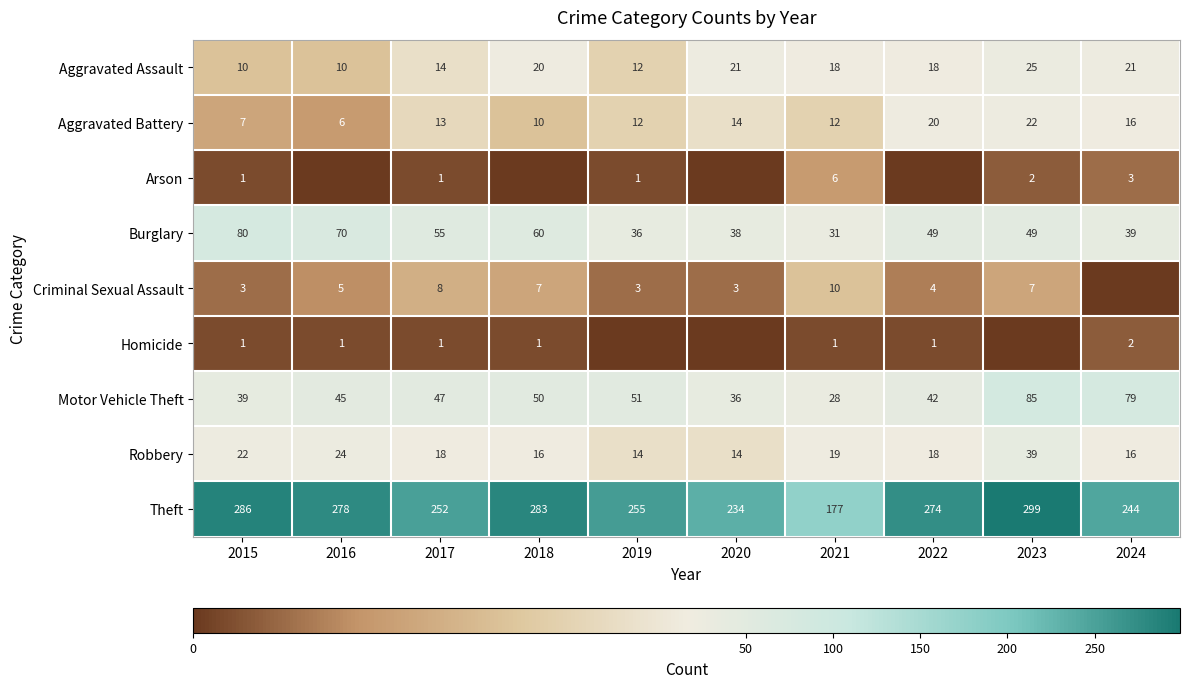

The value of Criminal Sexual Assault at 2015 is 4. True or false?

False